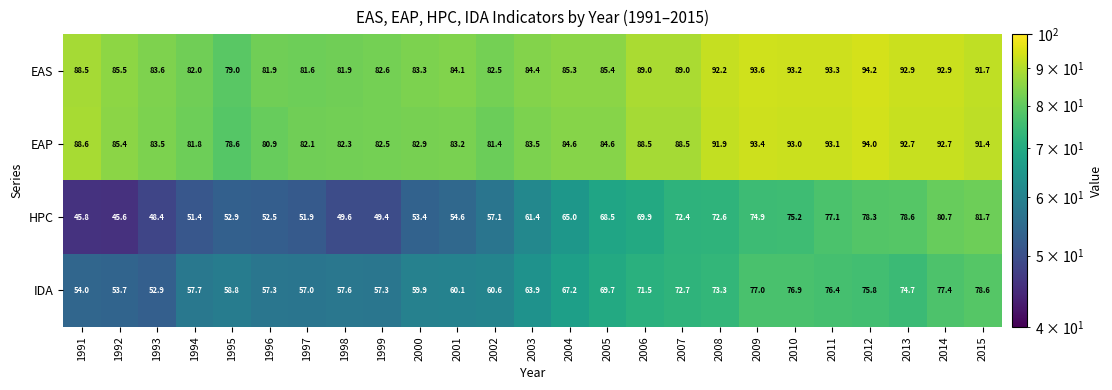

Count the number of categories in the chart.

25